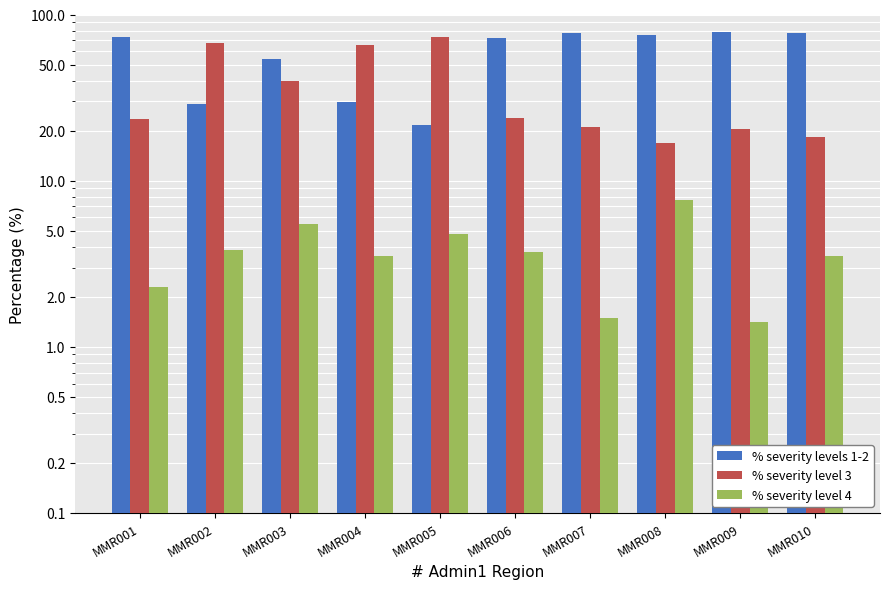

What are all the series names shown in the legend?

% severity levels 1-2, % severity level 3, % severity level 4